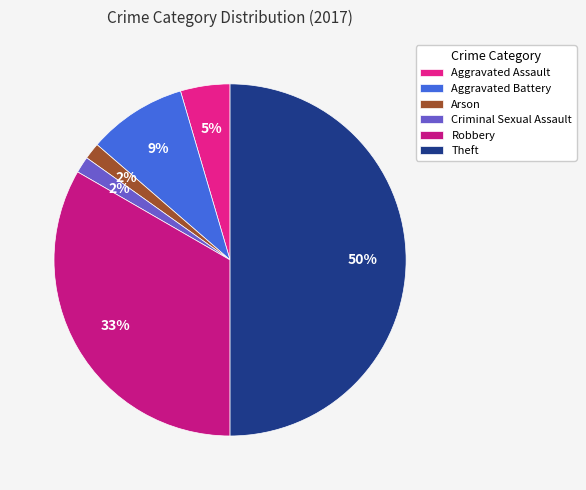

What is the total percentage of Theft and Aggravated Assault?

54.5%